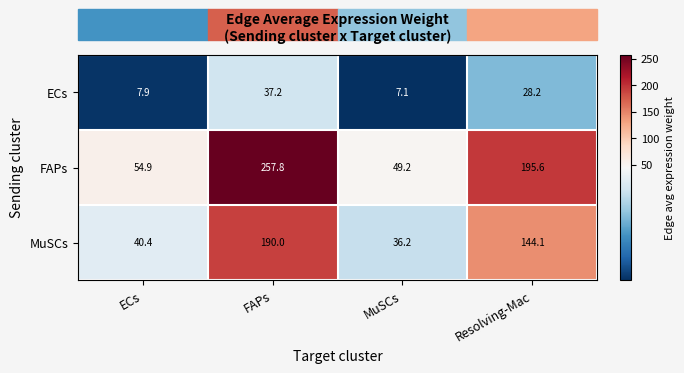

What is the average value of the MuSCs series?

102.7